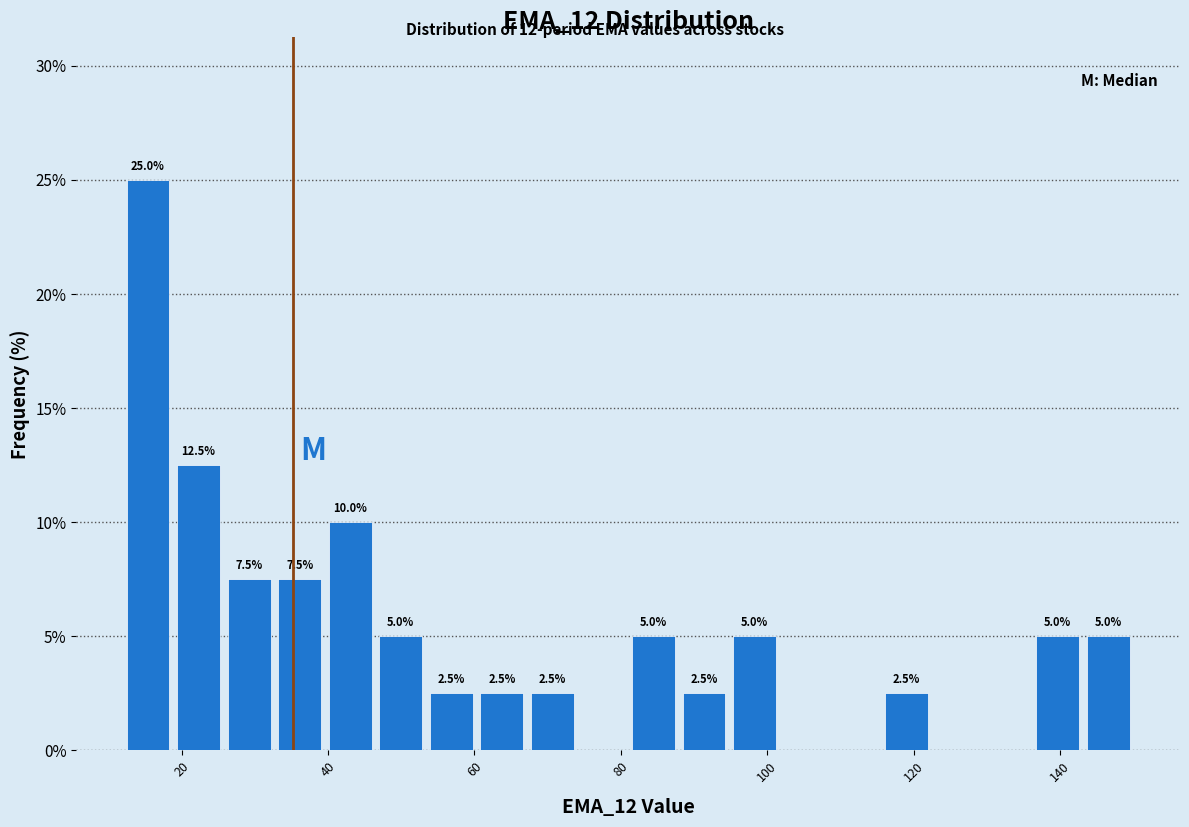

Around what value on the x-axis is the tallest bar? Give the approximate position of its centre, as read against the axis.

16